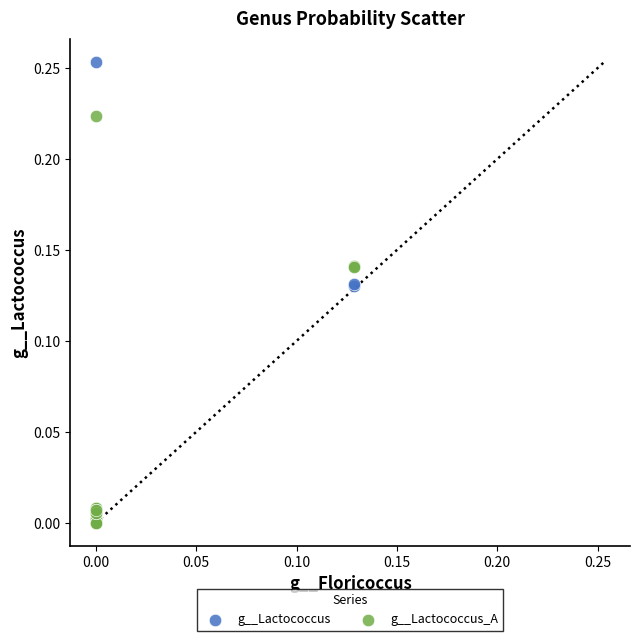

Which series has the widest spread of Y values?

g__Lactococcus